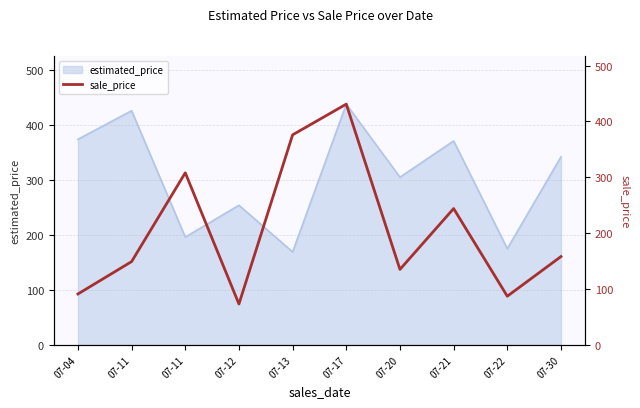

What is the value of the 6th point from the left?

431